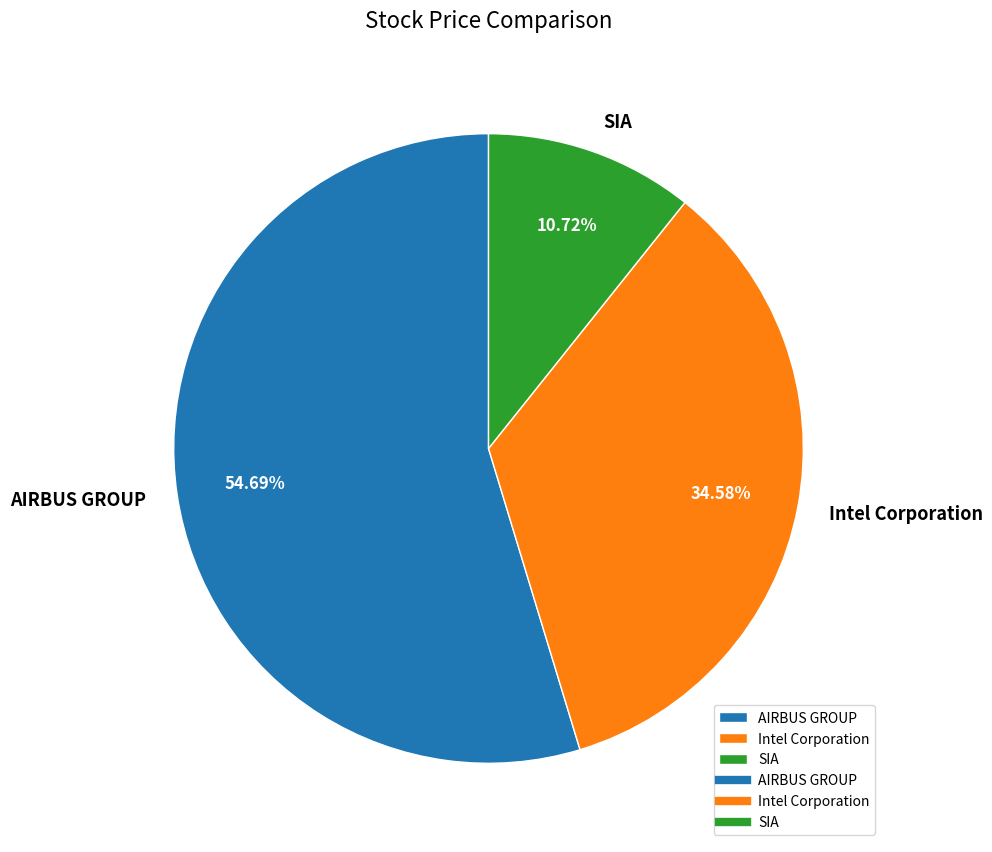

The SIA slice represents 11% of the pie. True or false?

True